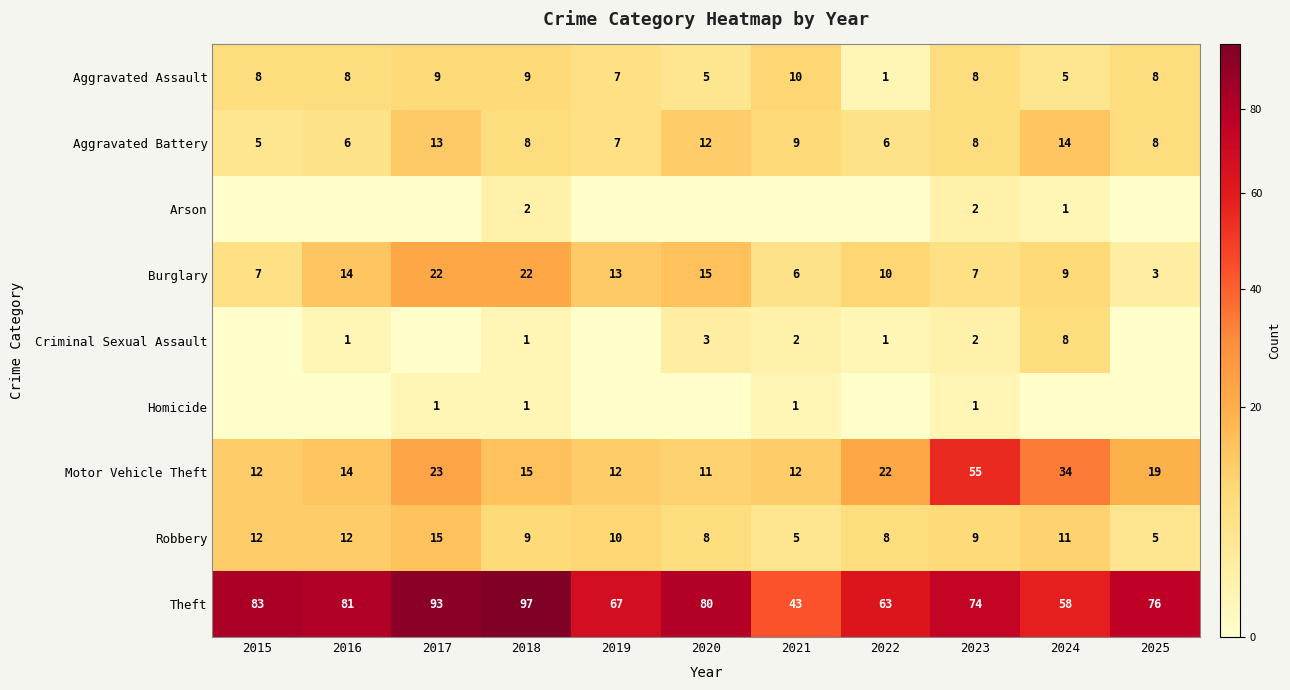

The value of Burglary at 2024 is 5. True or false?

False